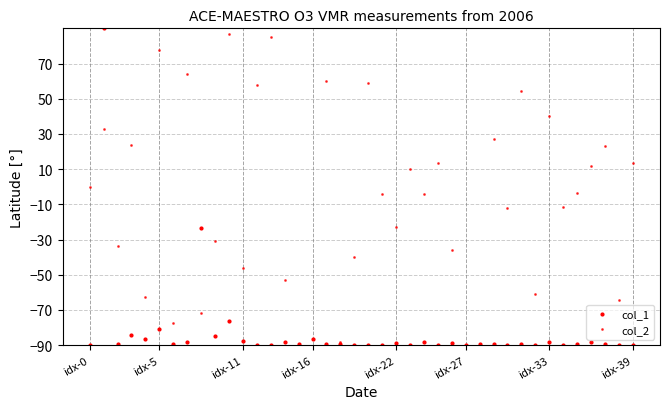

Rank the series by their average value, from lowest to highest.

col_1, col_2